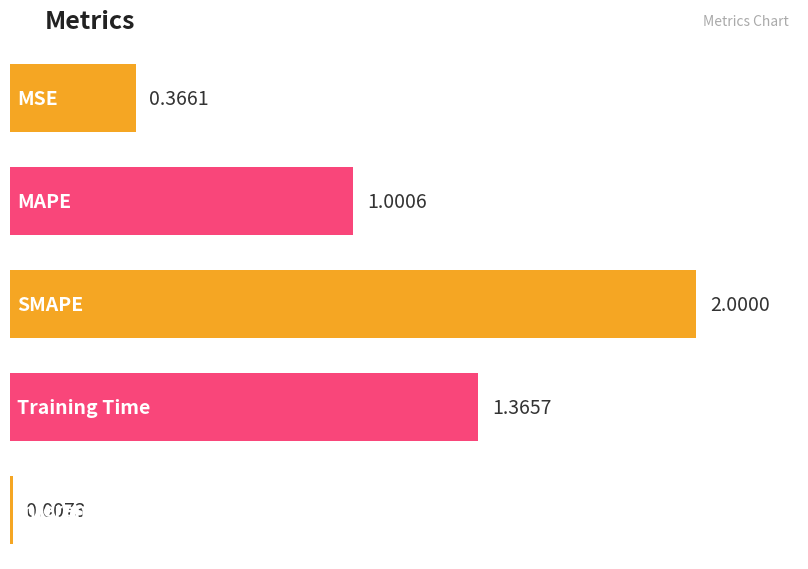

How many bars are there in total?

5